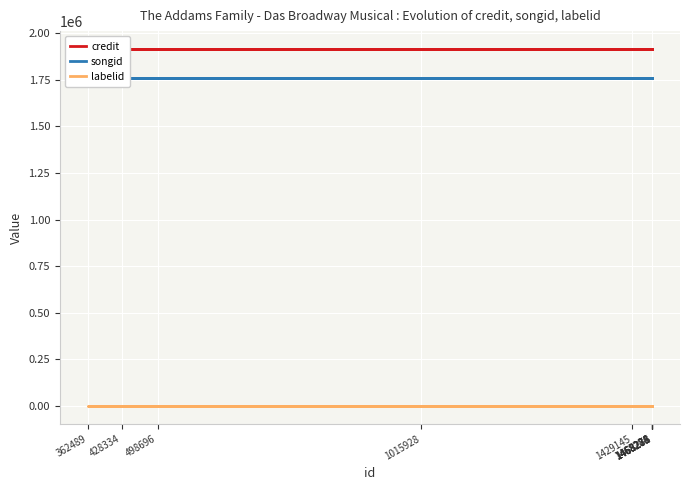

Rank the series at 498696 from lowest to highest value.

labelid, songid, credit